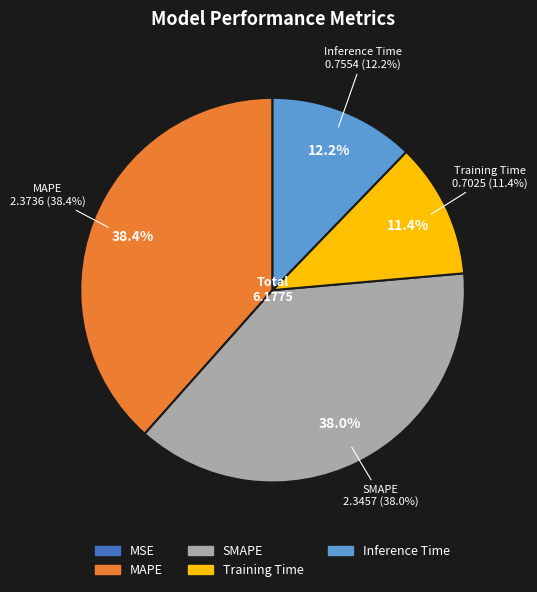

Which slice is the smallest?

MSE